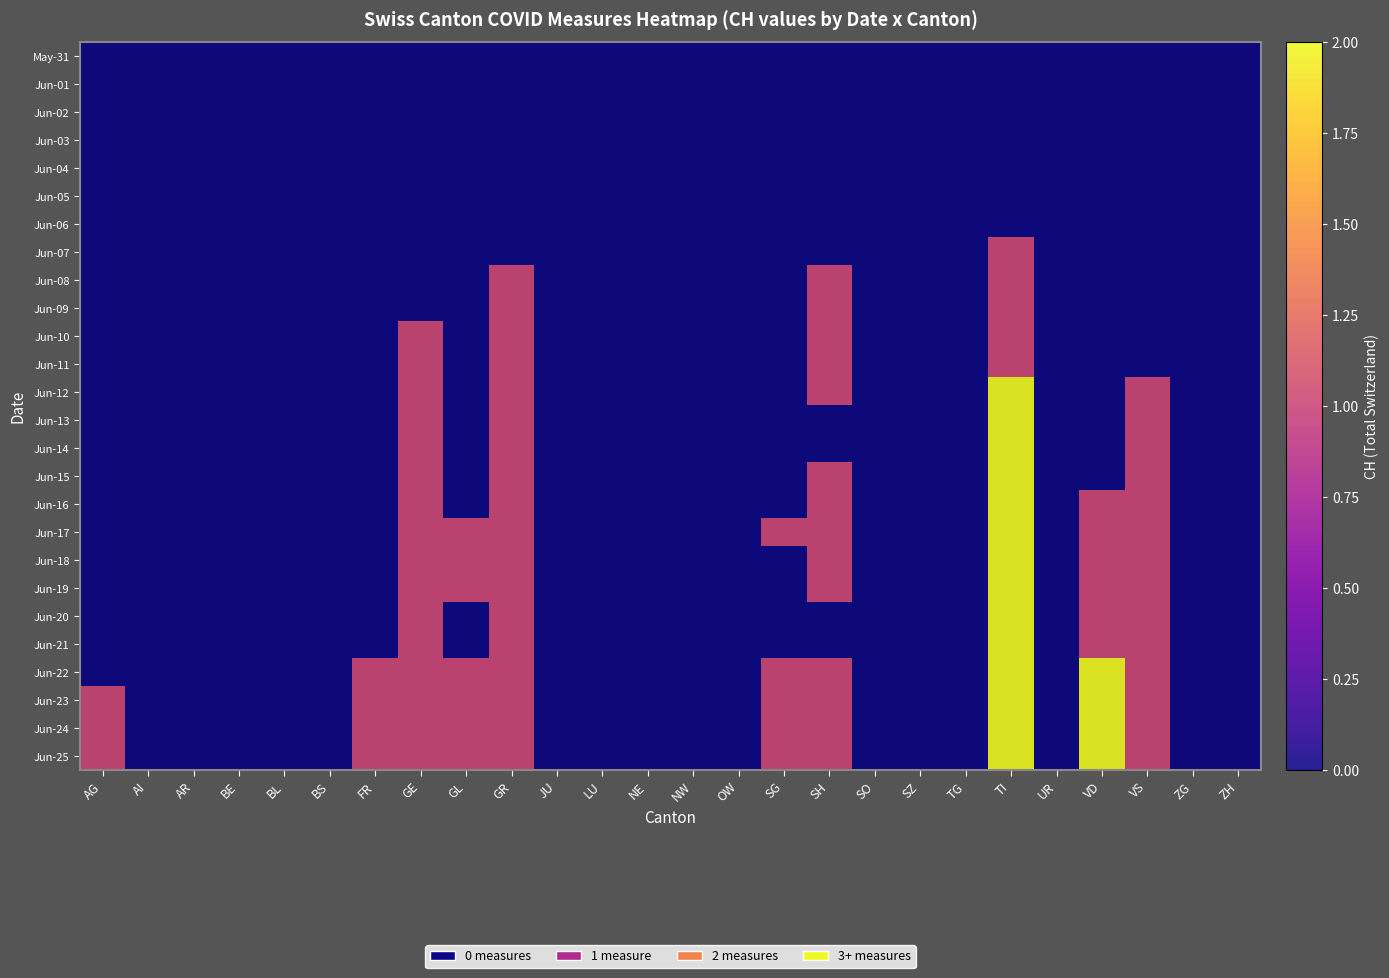

At GL, list the series in order from smallest to largest.

May-31, Jun-01, Jun-02, Jun-03, Jun-04, Jun-05, Jun-06, Jun-07, Jun-08, Jun-09, Jun-10, Jun-11, Jun-12, Jun-13, Jun-14, Jun-15, Jun-16, Jun-20, Jun-21, Jun-17, Jun-18, Jun-19, Jun-22, Jun-23, Jun-24, Jun-25